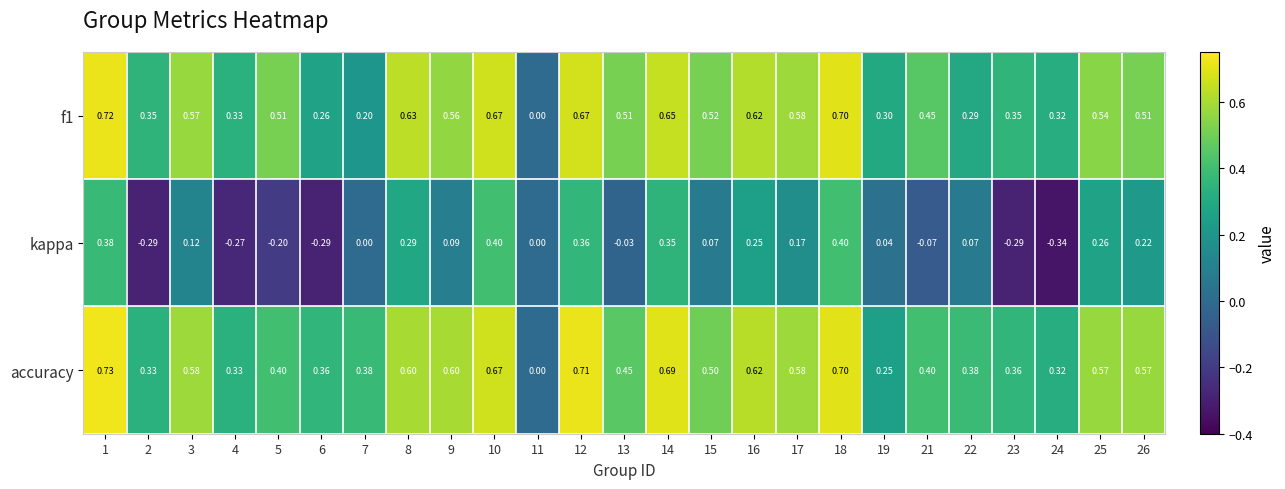

Rank the series at 1 from highest to lowest value.

accuracy, f1, kappa